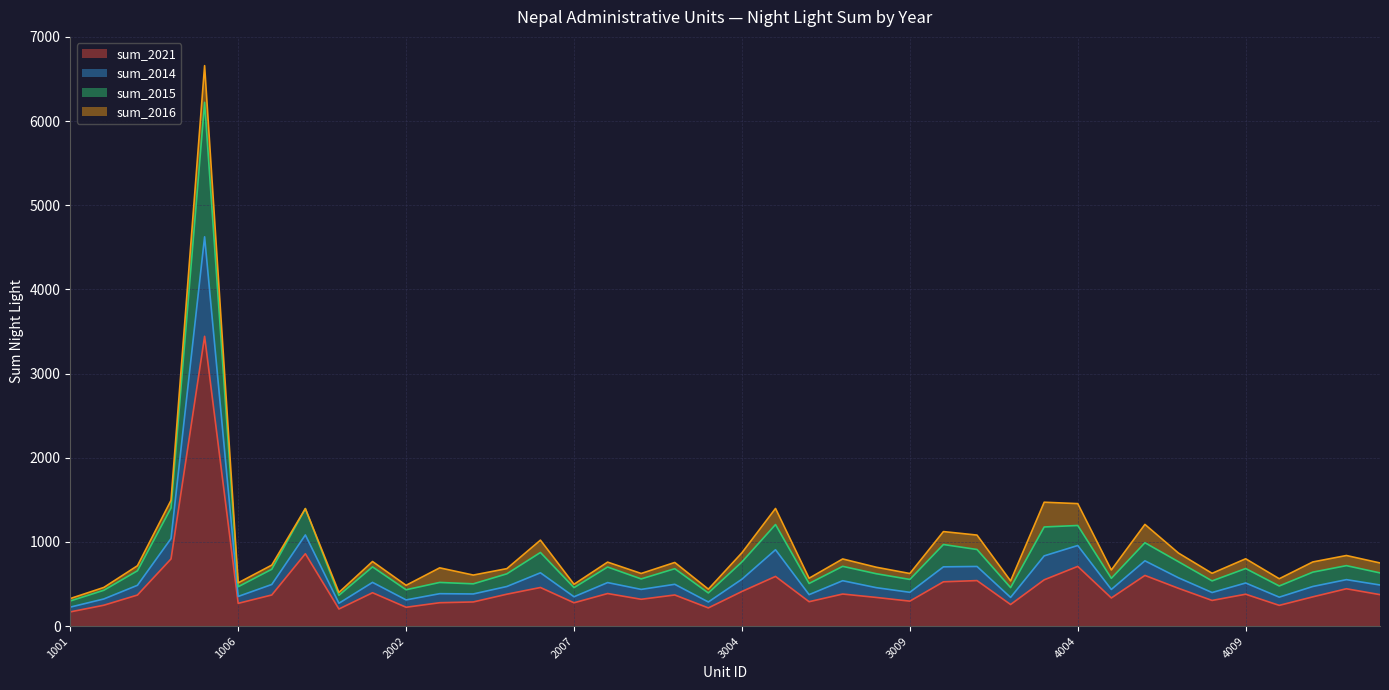

How many lines are shown in the chart?

4